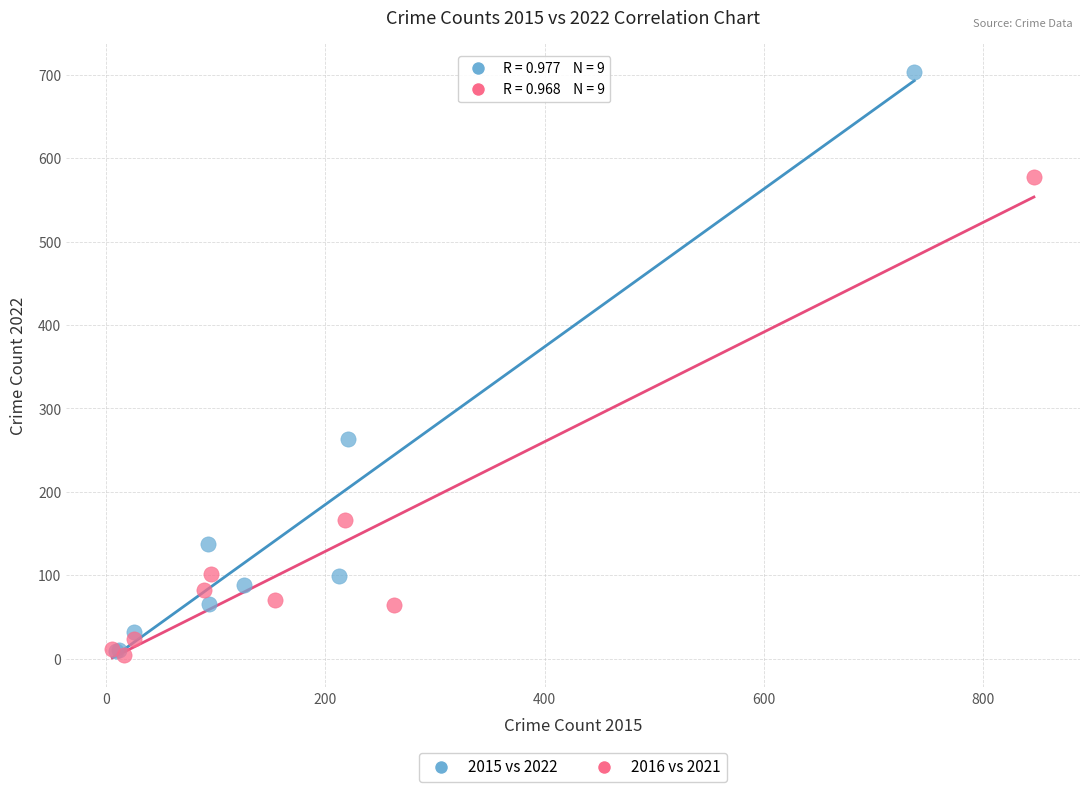

Which series contains the highest Y value?

2015 vs 2022